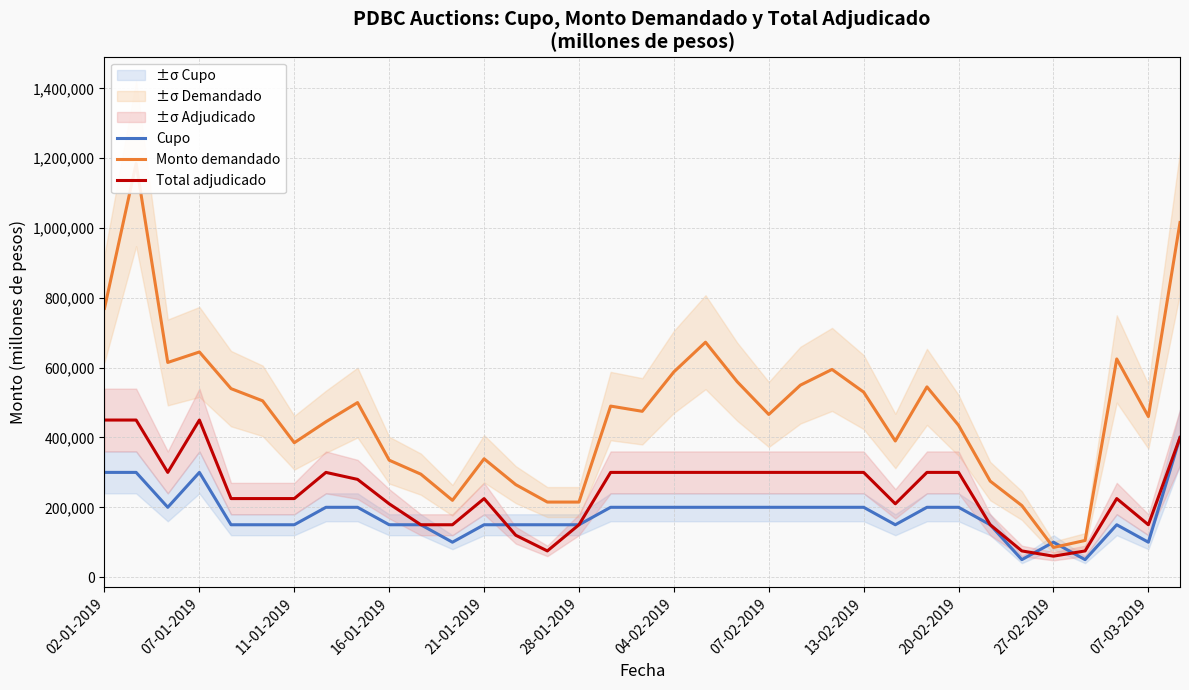

The value of Total adjudicado at 07-03-2019 is 150000. True or false?

True